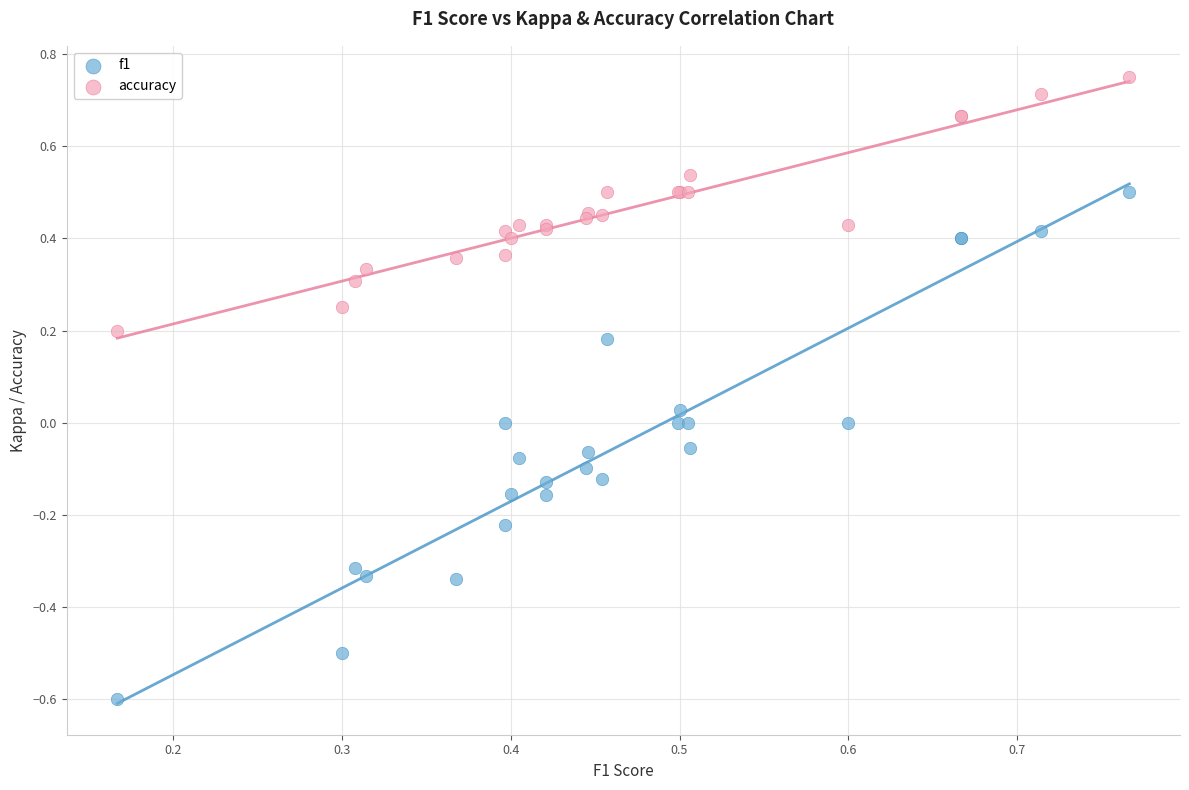

Which series has the largest Y range (max minus min)?

f1